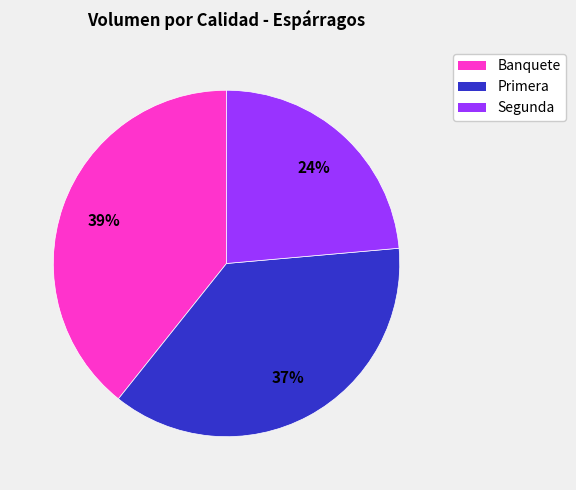

To the nearest percent, what is the average slice percentage?

33%